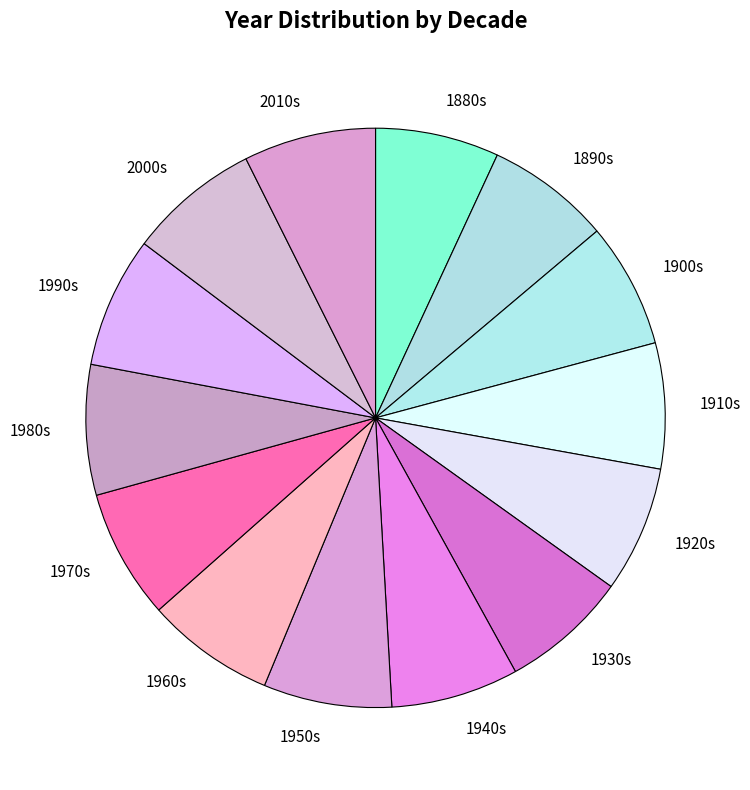

How many segments does this pie chart have?

14